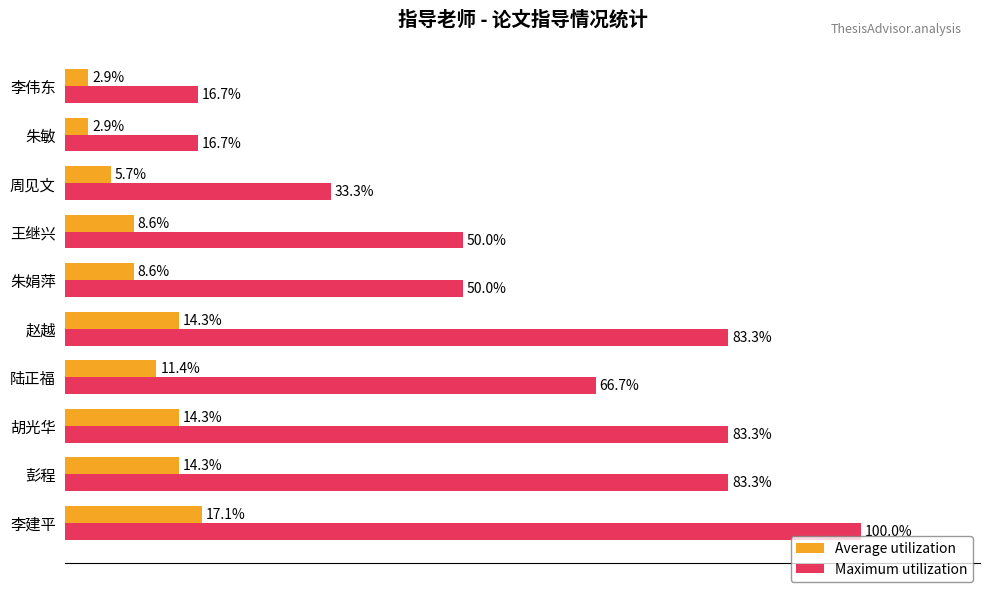

Which category has the highest value in the Maximum utilization series?

李建平